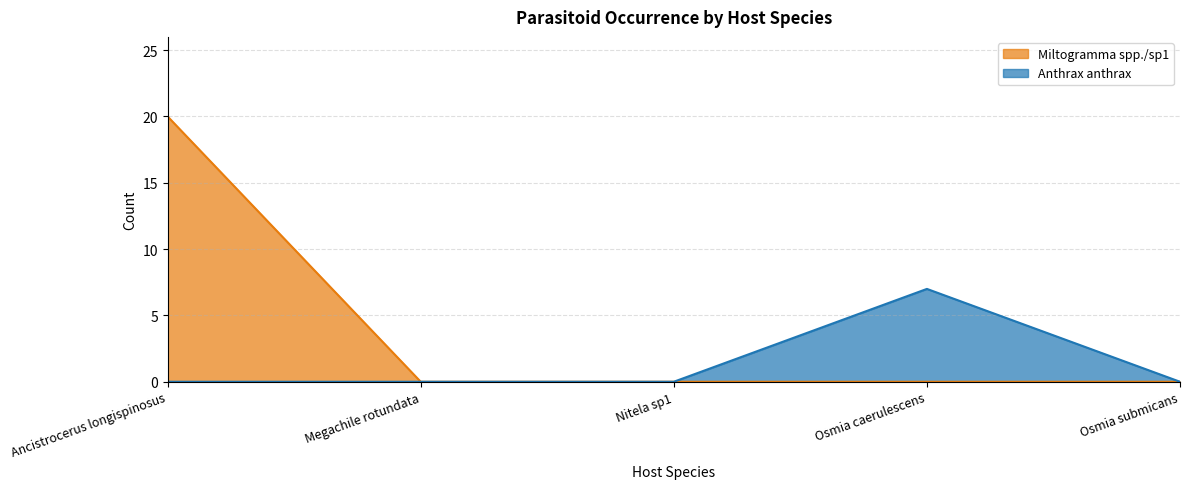

Reading left to right, transcribe all the data shown in this chart.

Miltogramma spp./sp1: 20	0	0	0	0
Anthrax anthrax: 0	0	0	7	0